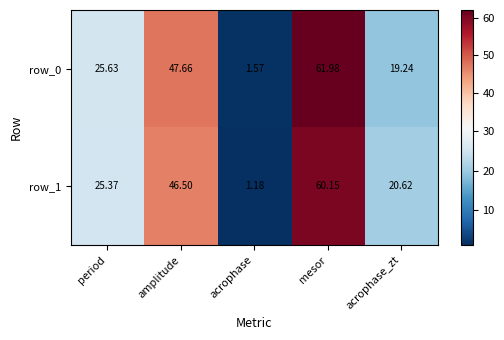

Which series has the largest range (max minus min)?

row_0